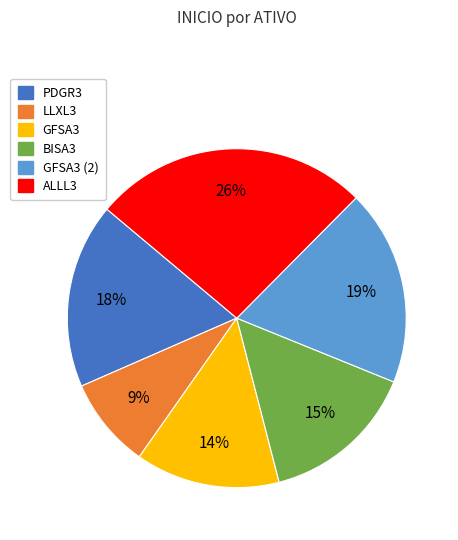

Does any single category account for the majority?

No